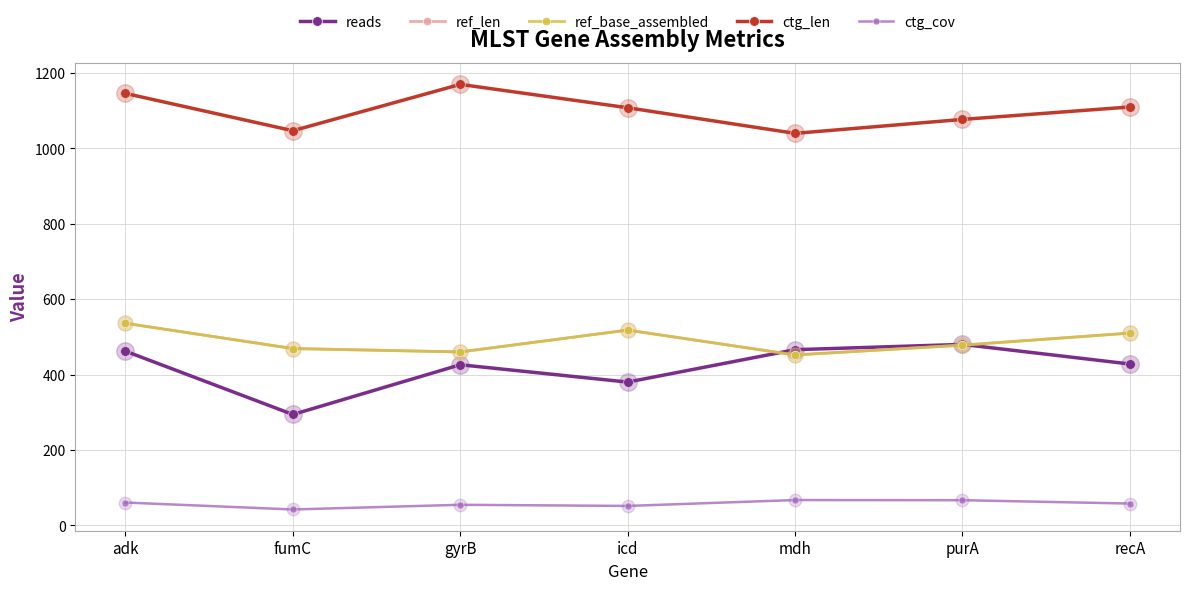

Is this an area chart (filled region under the line)?

No